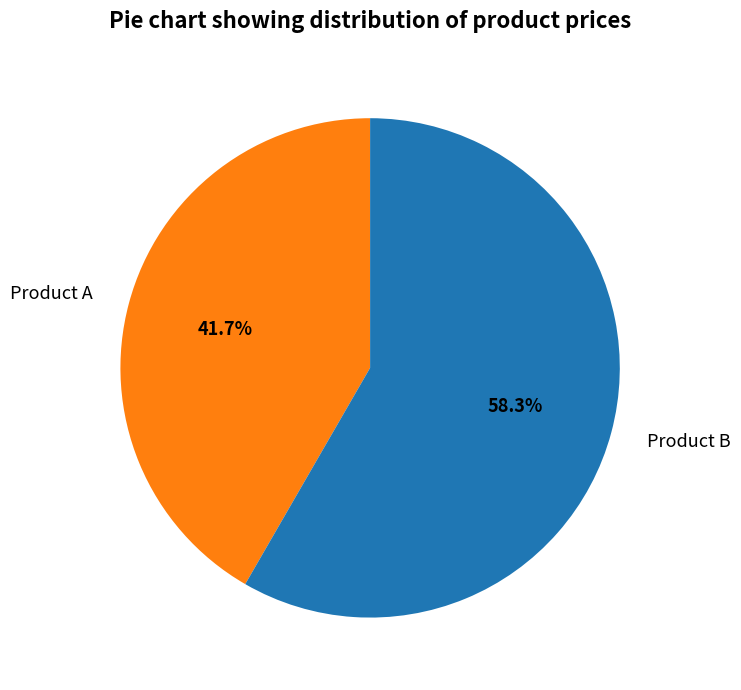

Rank the categories by value from lowest to highest.

Product A, Product B